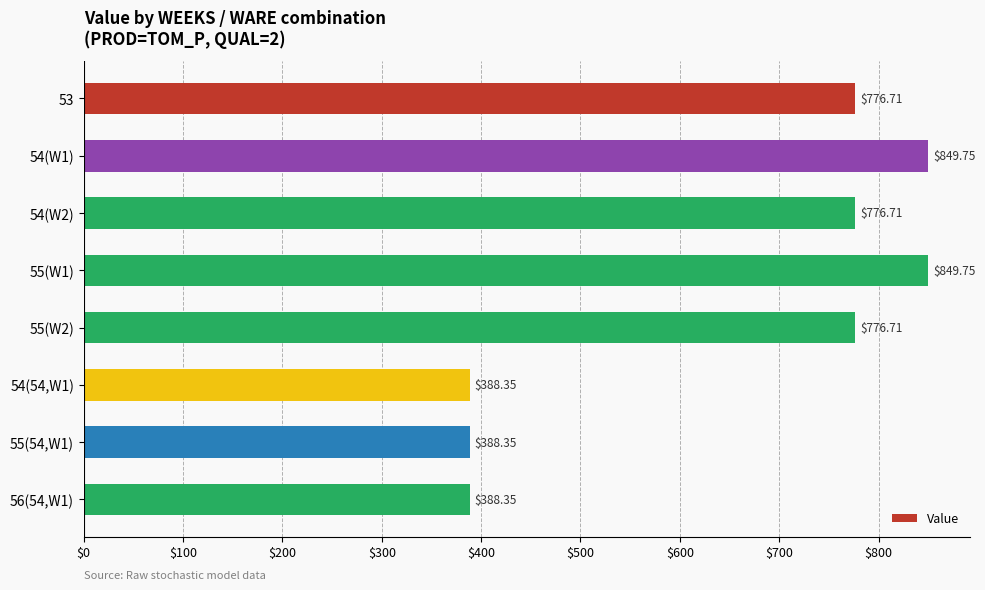

What is the sum of all values?

5194.7